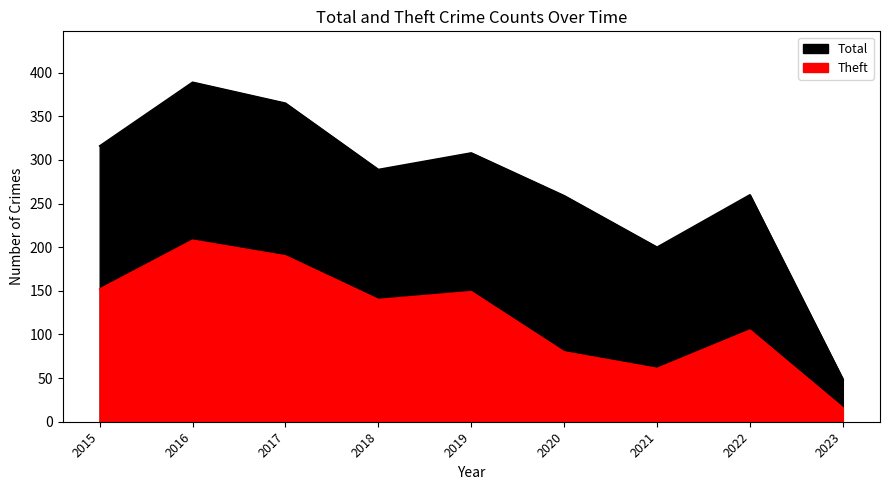

List the series in order of their peak value, highest first.

Total, Theft